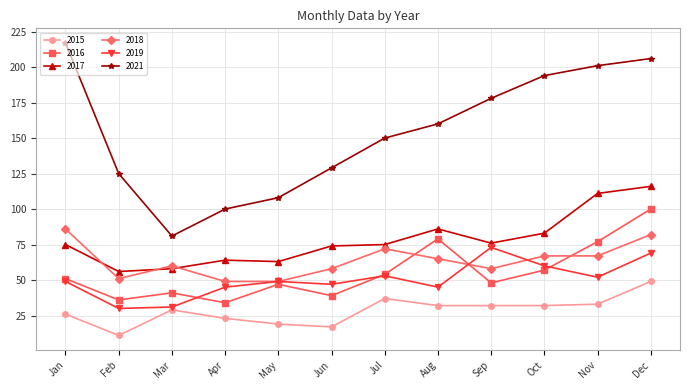

What is the minimum value shown in the chart?

11